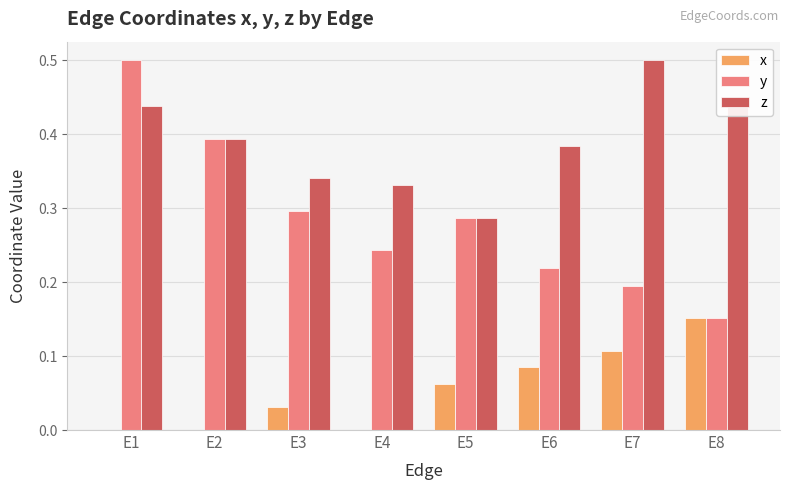

How many y values are between 0 and 1?

8